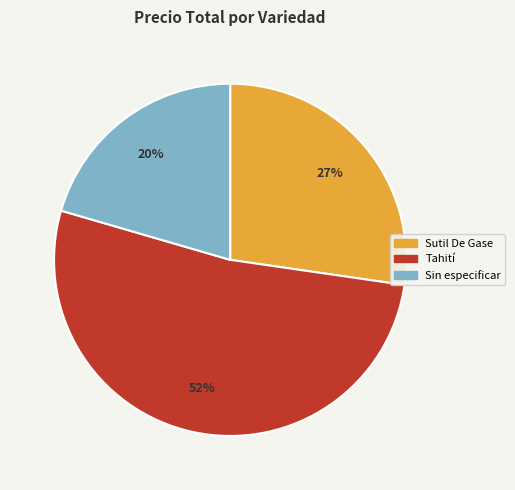

Rank the categories by value from lowest to highest.

Sin especificar, Sutil De Gase, Tahití